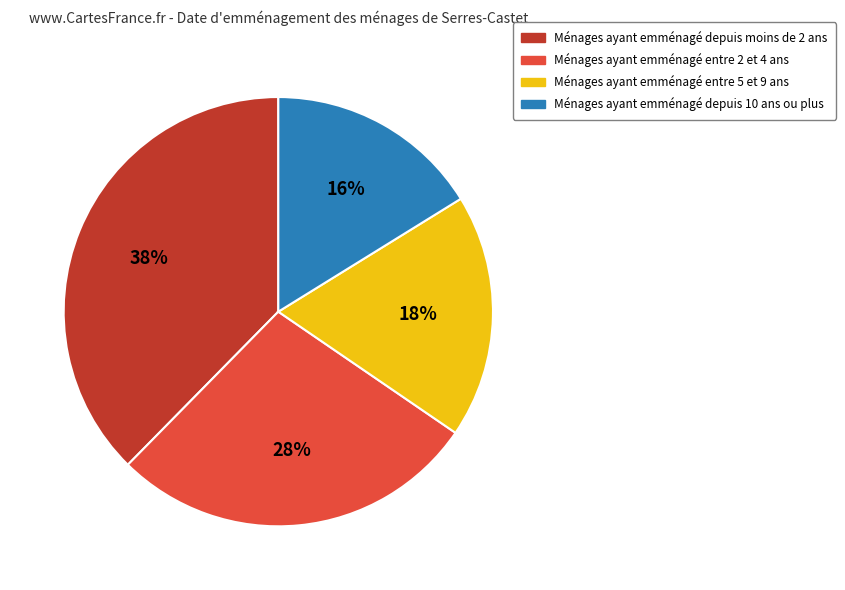

To the nearest percent, what is the average slice percentage?

25%